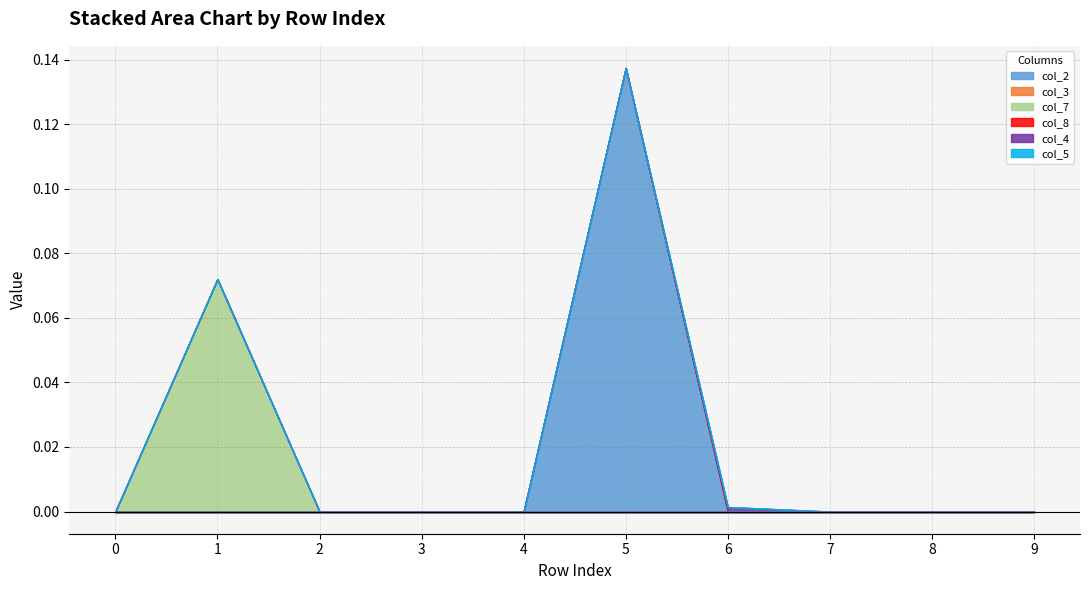

At which category does the chart reach its peak across all series?

5